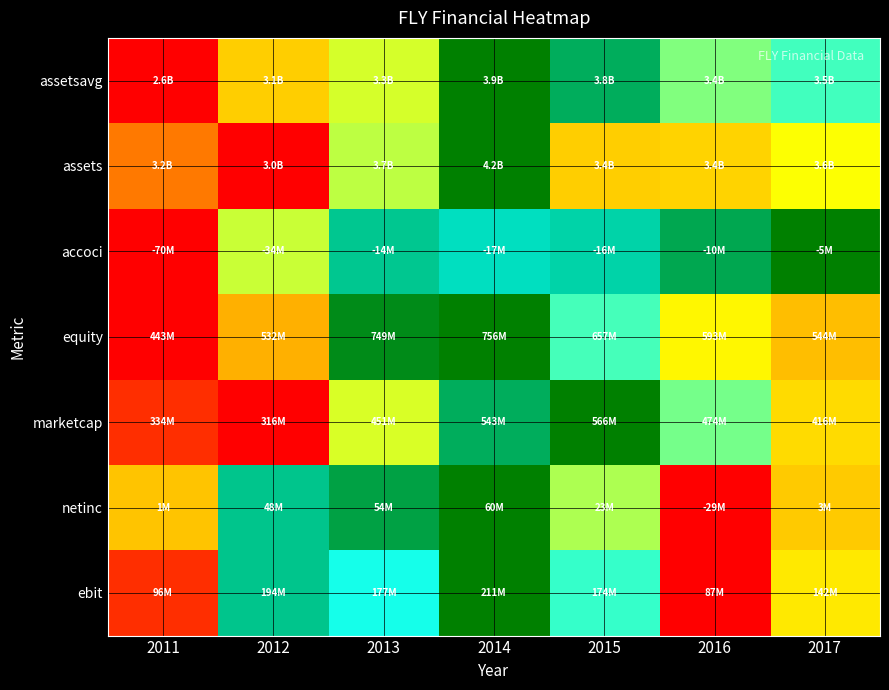

Reading left to right, list all the values displayed in this chart.

assetsavg: 2011=0.0	2012=0.4	2013=0.5	2014=1.0	2015=0.9	2016=0.6	2017=0.7
assets: 2011=0.2	2012=0.0	2013=0.6	2014=1.0	2015=0.4	2016=0.4	2017=0.5
accoci: 2011=0.0	2012=0.6	2013=0.9	2014=0.8	2015=0.8	2016=0.9	2017=1.0
equity: 2011=0.0	2012=0.3	2013=1.0	2014=1.0	2015=0.7	2016=0.5	2017=0.3
marketcap: 2011=0.1	2012=0.0	2013=0.5	2014=0.9	2015=1.0	2016=0.6	2017=0.4
netinc: 2011=0.3	2012=0.9	2013=0.9	2014=1.0	2015=0.6	2016=0.0	2017=0.4
ebit: 2011=0.1	2012=0.9	2013=0.7	2014=1.0	2015=0.7	2016=0.0	2017=0.4